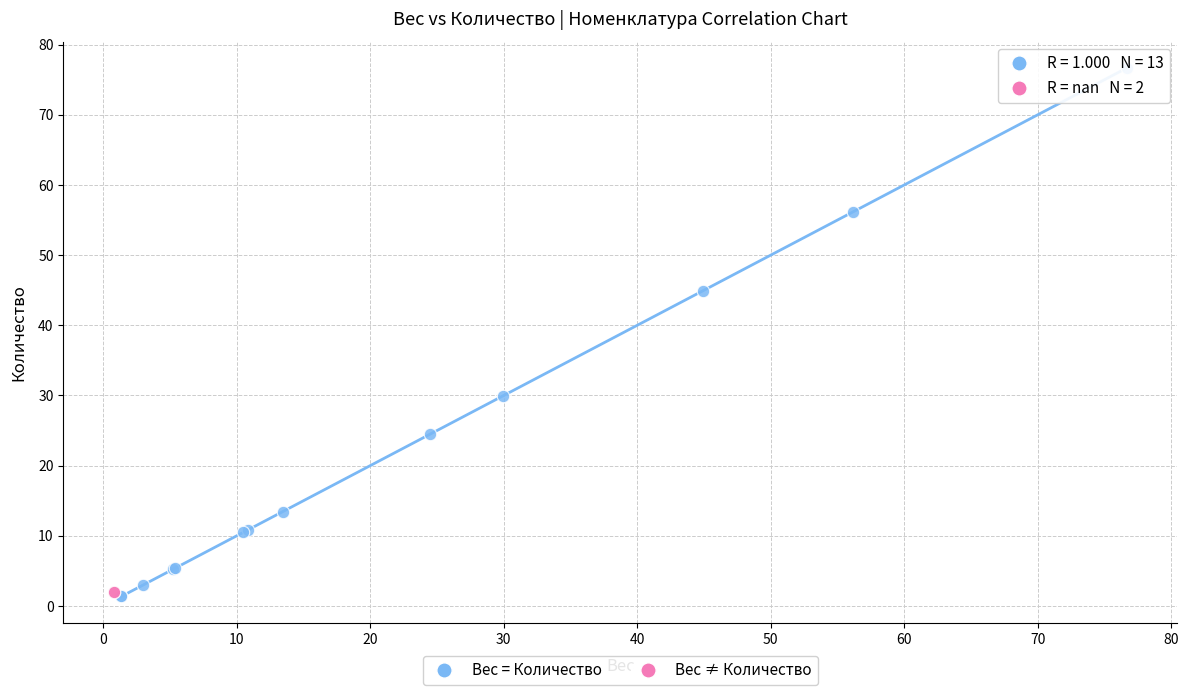

What are all the series names shown in the legend?

Вес = Количество, Вес ≠ Количество